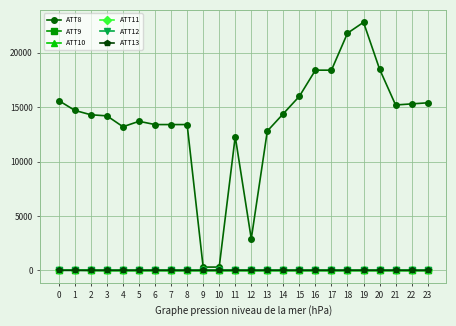

Which series has the largest range (max minus min)?

ATT8